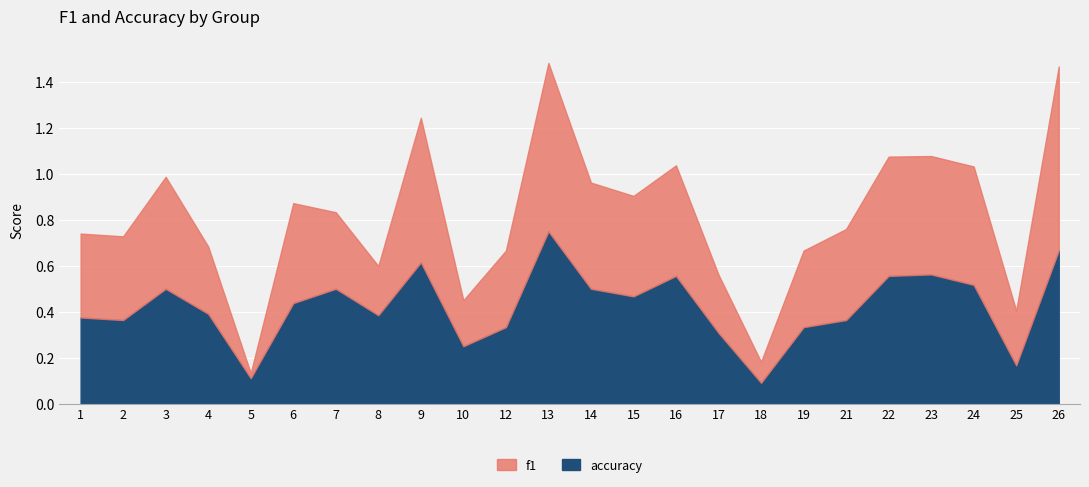

Which has a higher value, 17 or 15?

15